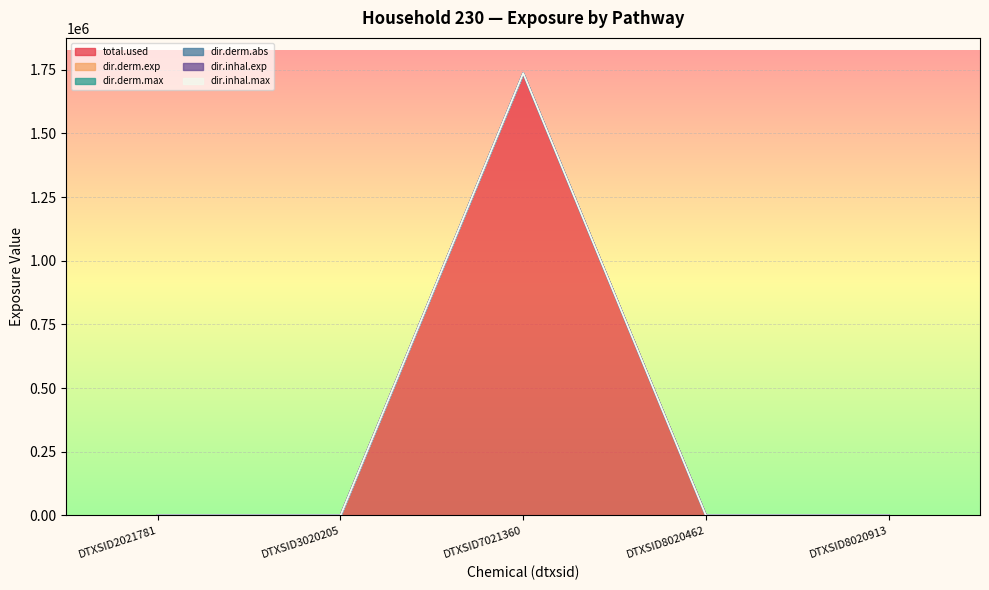

At which label does total.used reach its minimum?

DTXSID2021781